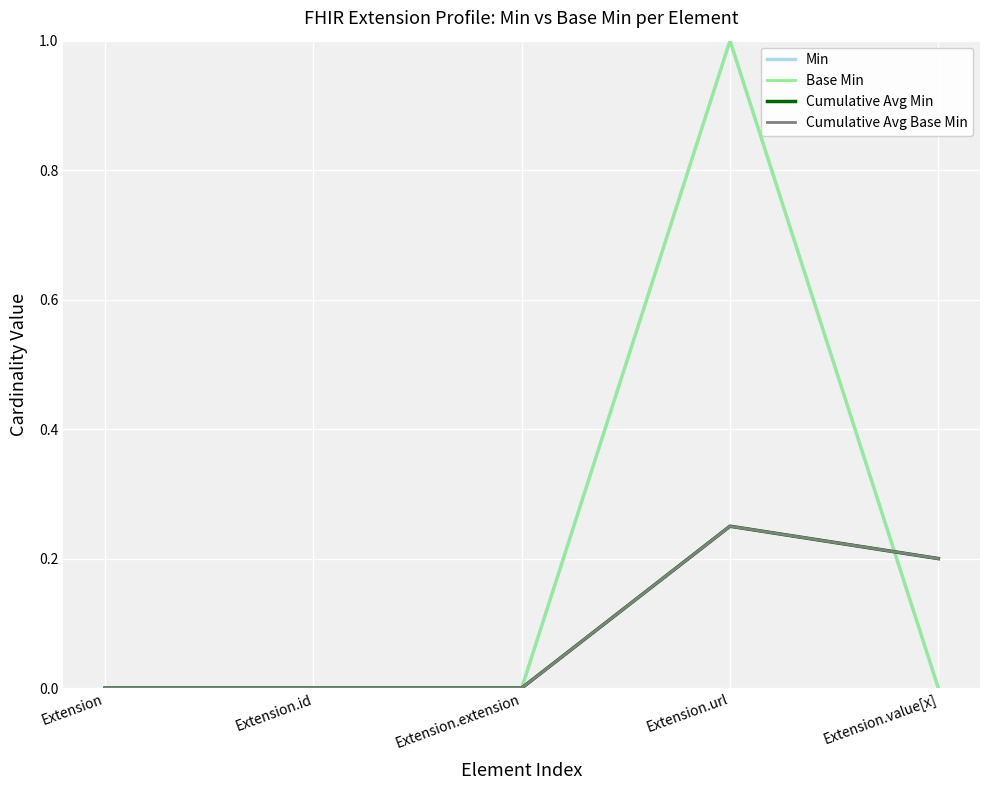

Which label corresponds to the largest value in the chart?

Extension.url